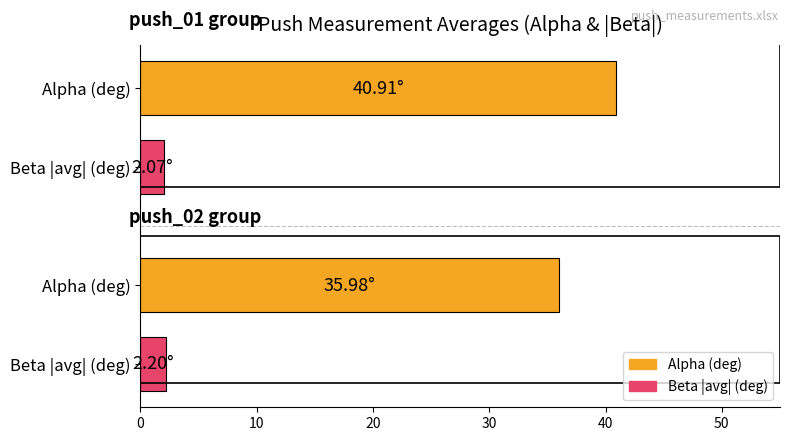

How many data points are above 35?

2